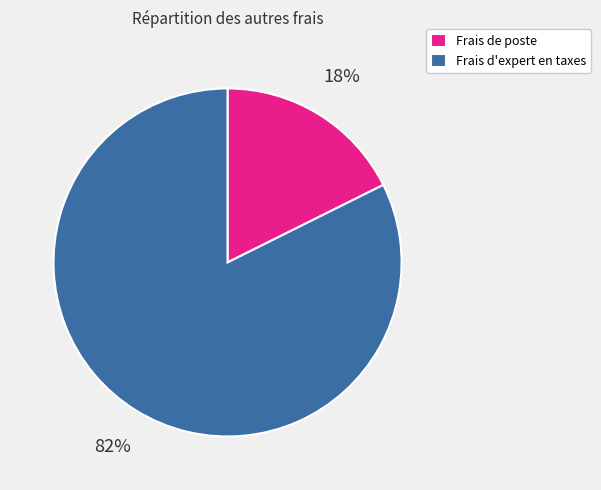

The Frais de poste slice represents 24% of the pie. True or false?

False